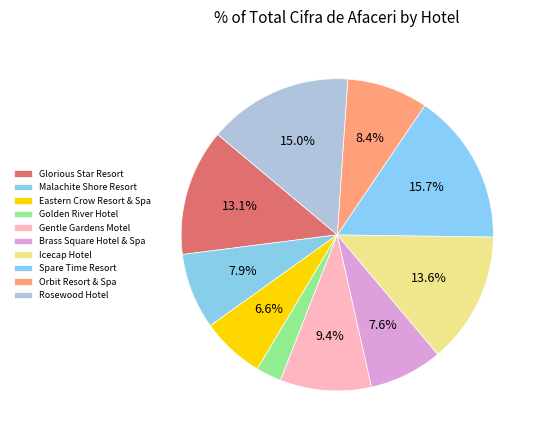

How many segments does this pie chart have?

10